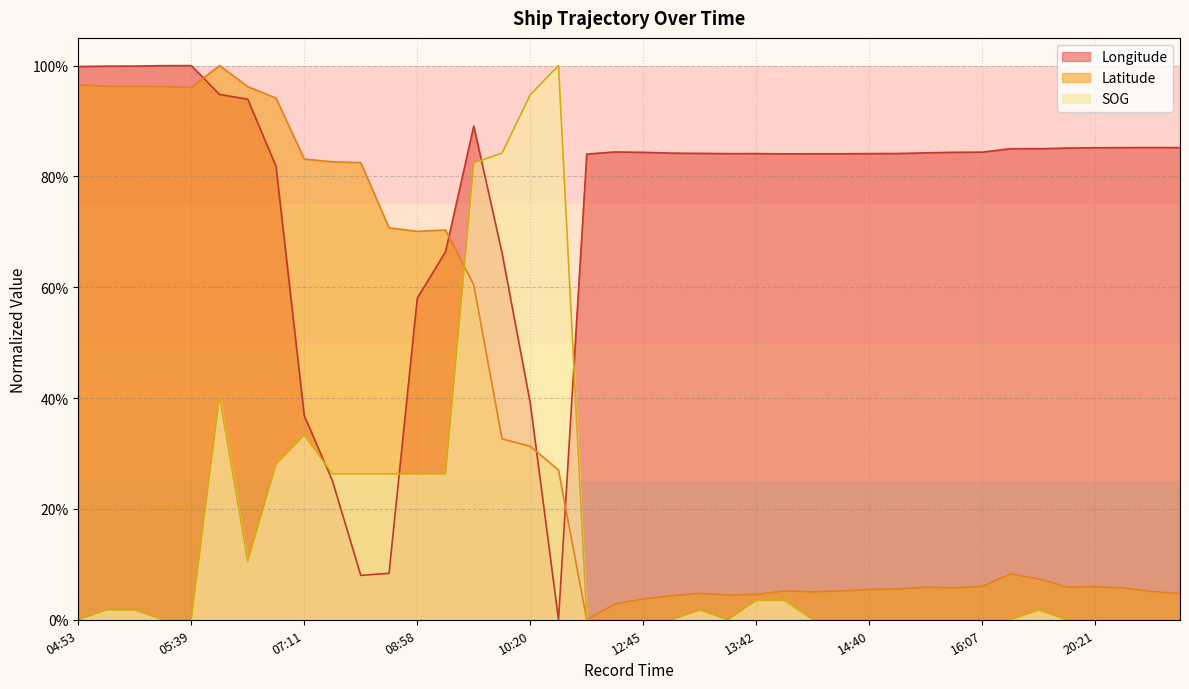

True or false: Longitude has more than 2 interior local peaks.

True